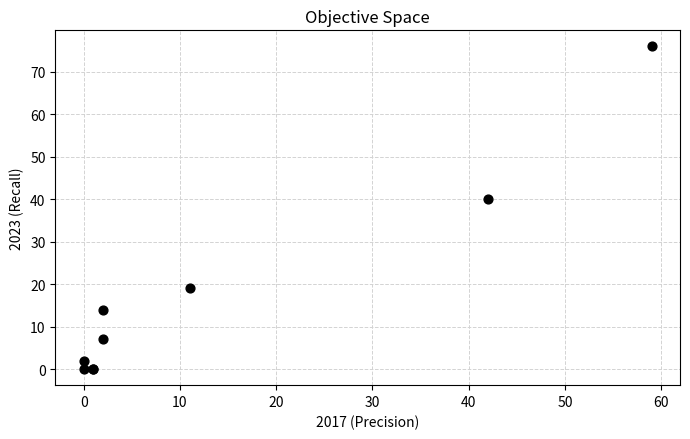

What Y value in the scatter plot is closest to 38?

40